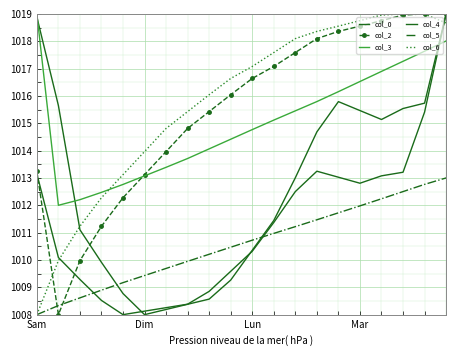

At which label does col_2 first exceed 1016?

9